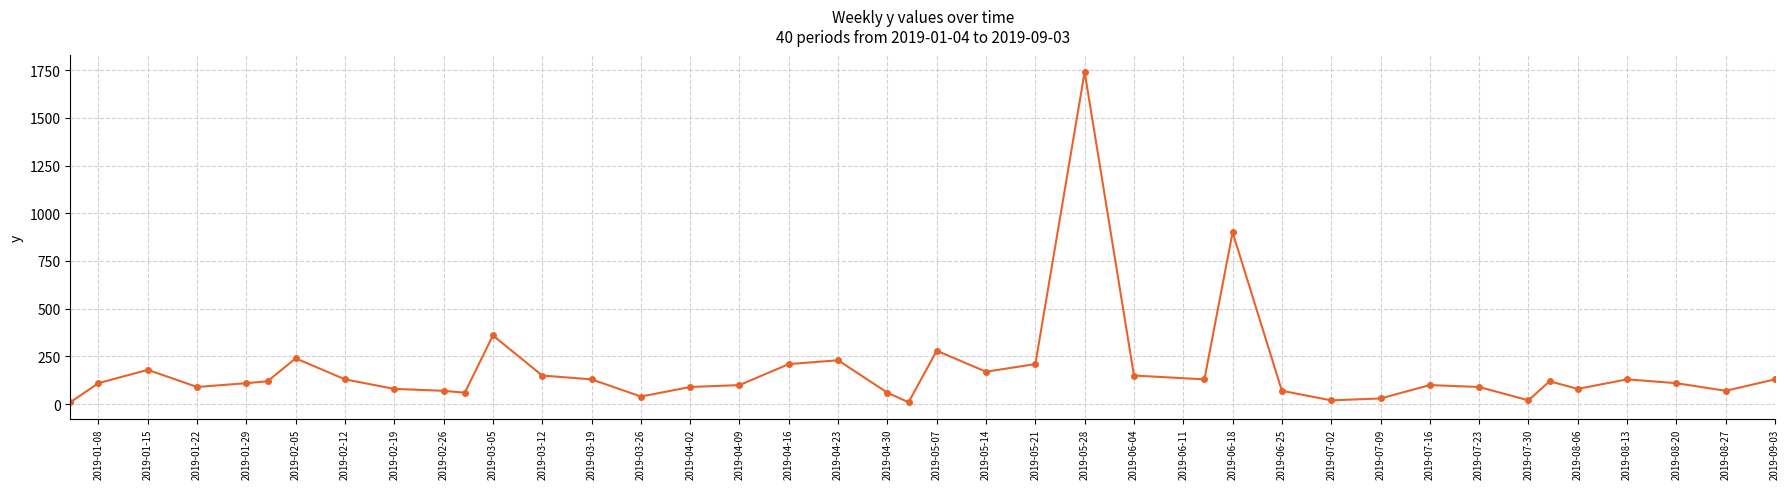

What is the maximum value shown in the chart?

1740